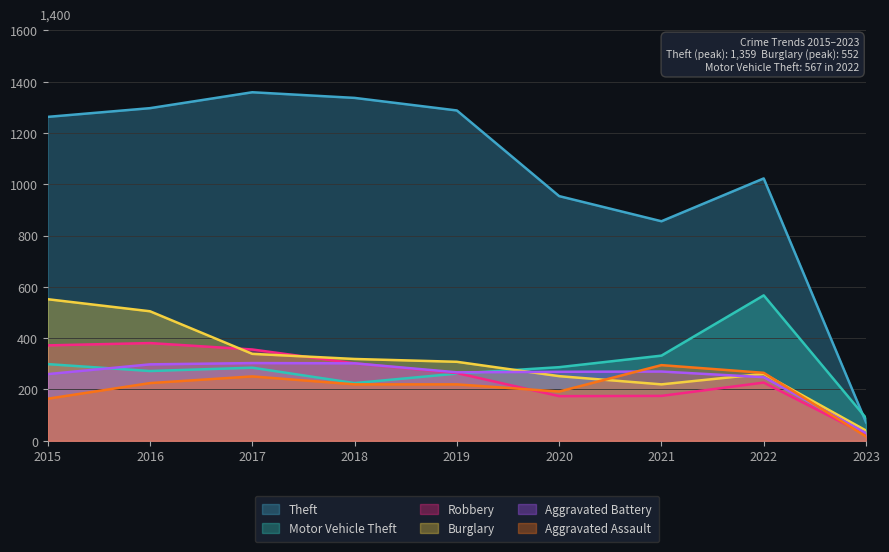

What is the difference between the second highest and minimum values in the Burglary series?

465